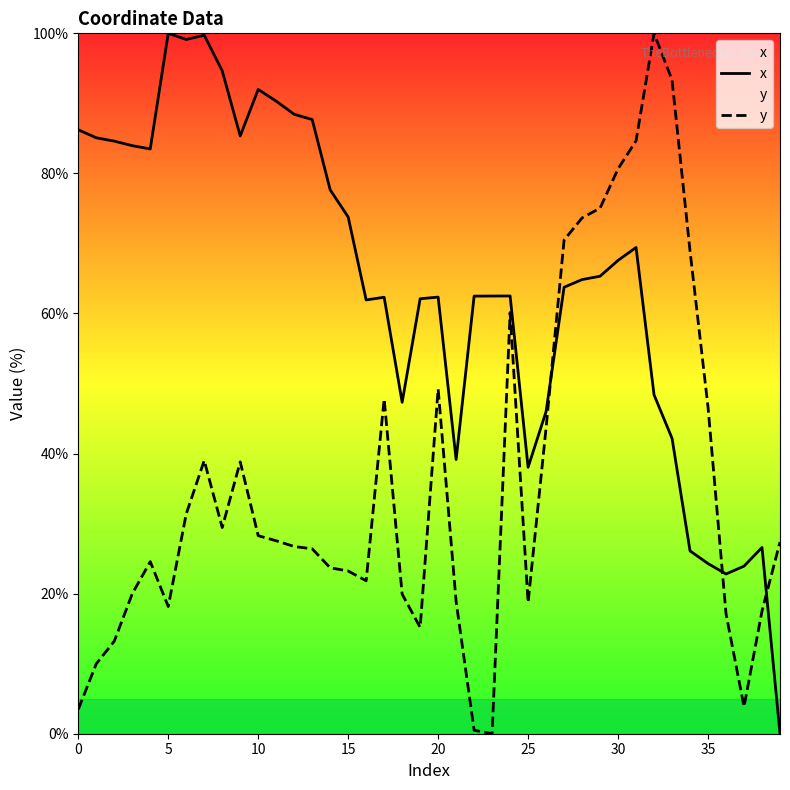

What is the maximum value shown in the chart?

100.0